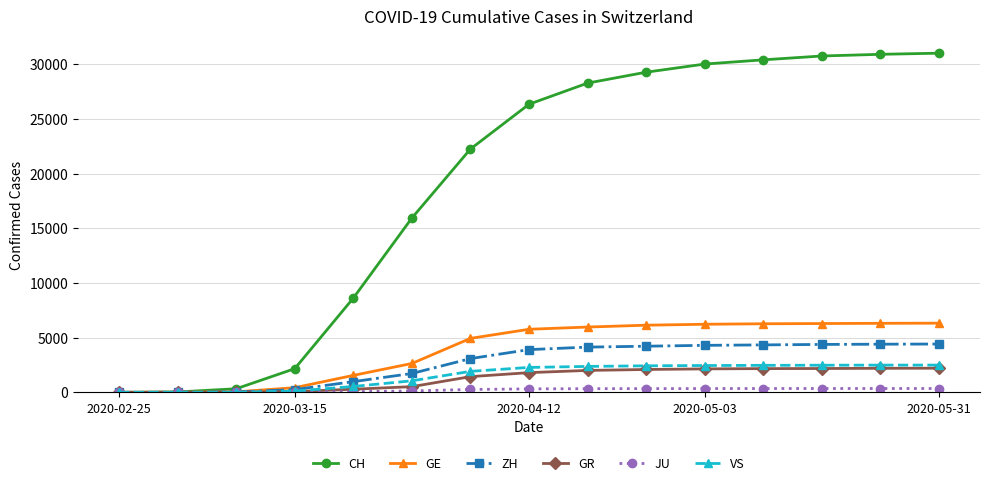

What is the sum of all VS values?

23084